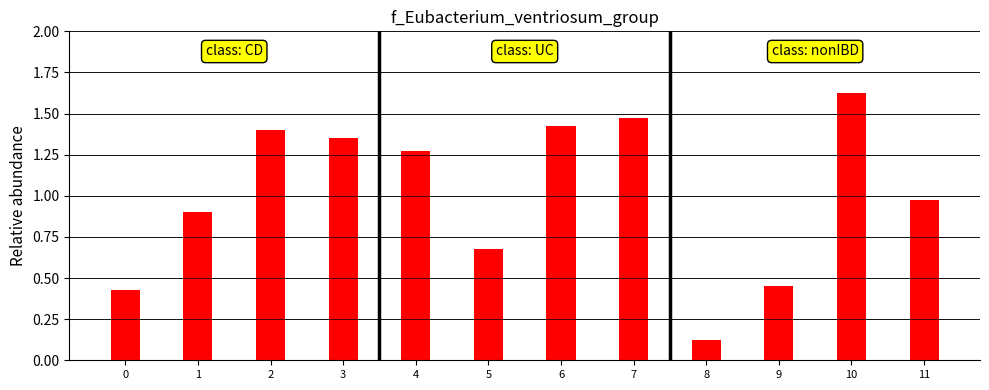

What is the sum of the values at 6 and 11?

2.4